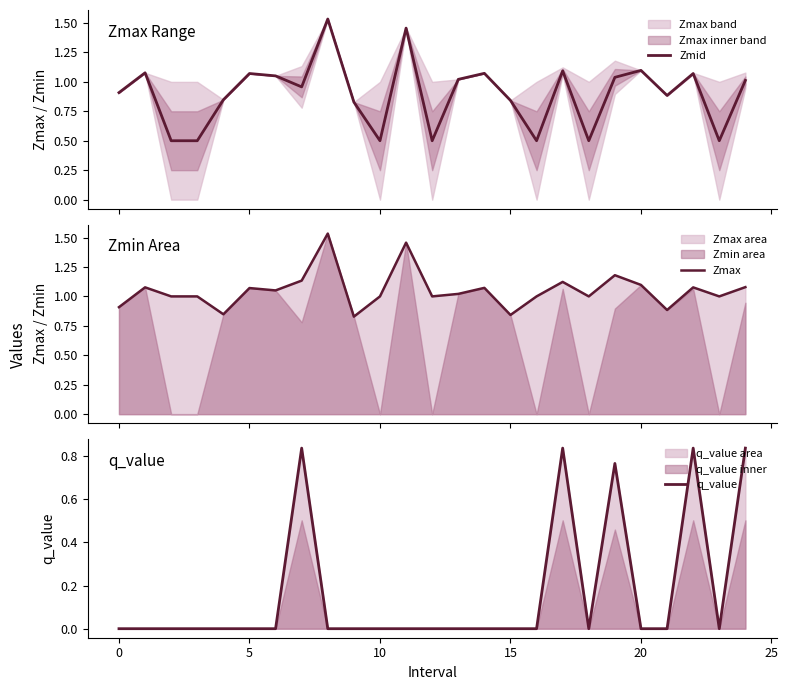

True or false: Zmid and q_value cross at least once.

False